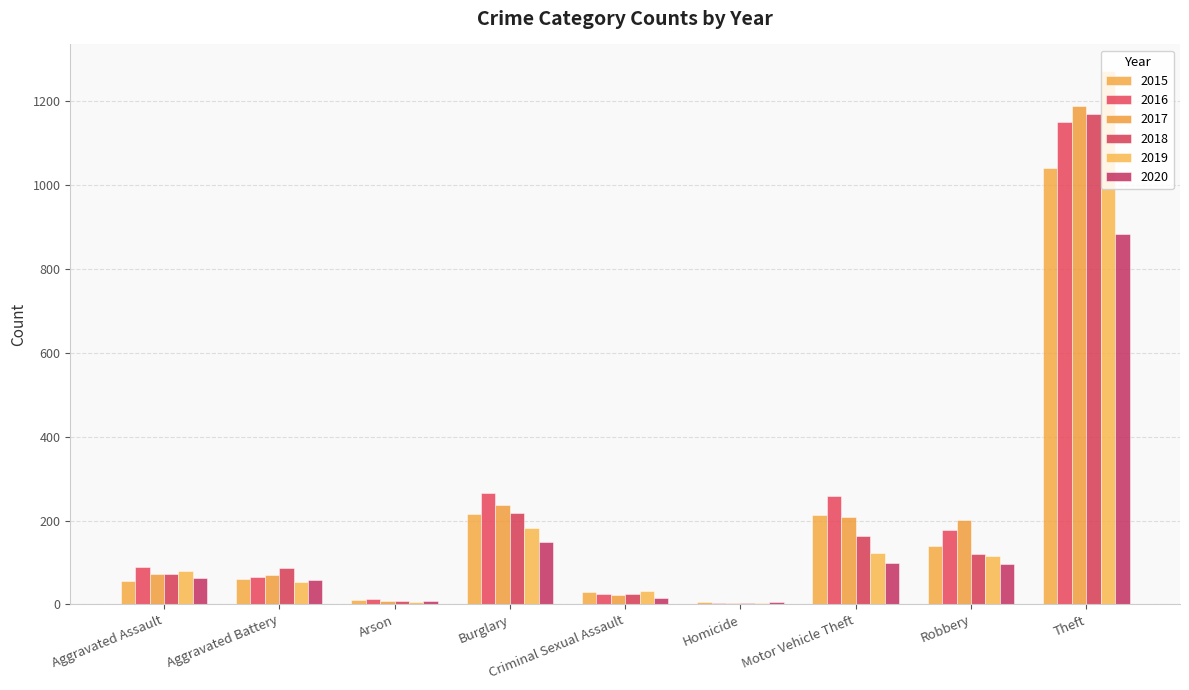

At which label does 2017 reach its minimum?

Homicide